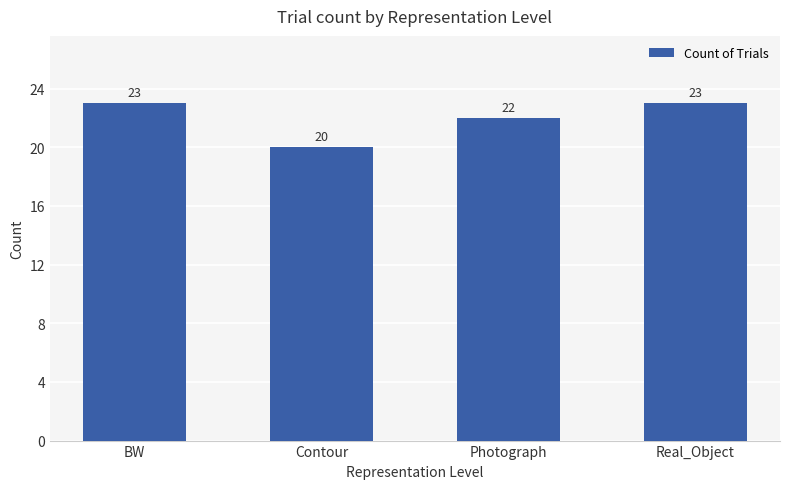

True or false: the data shows 36 at Contour.

False